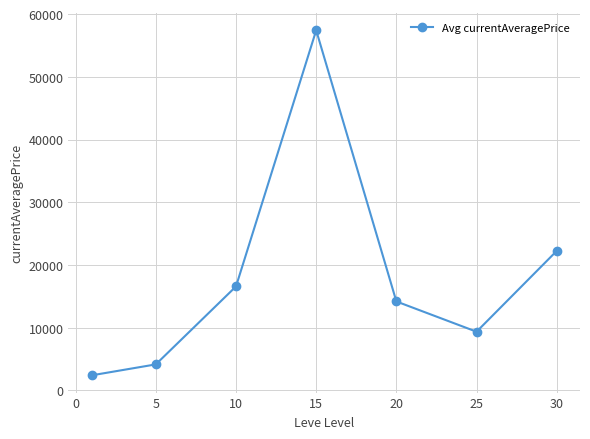

What is the value of the 4th point from the left?

57417.1